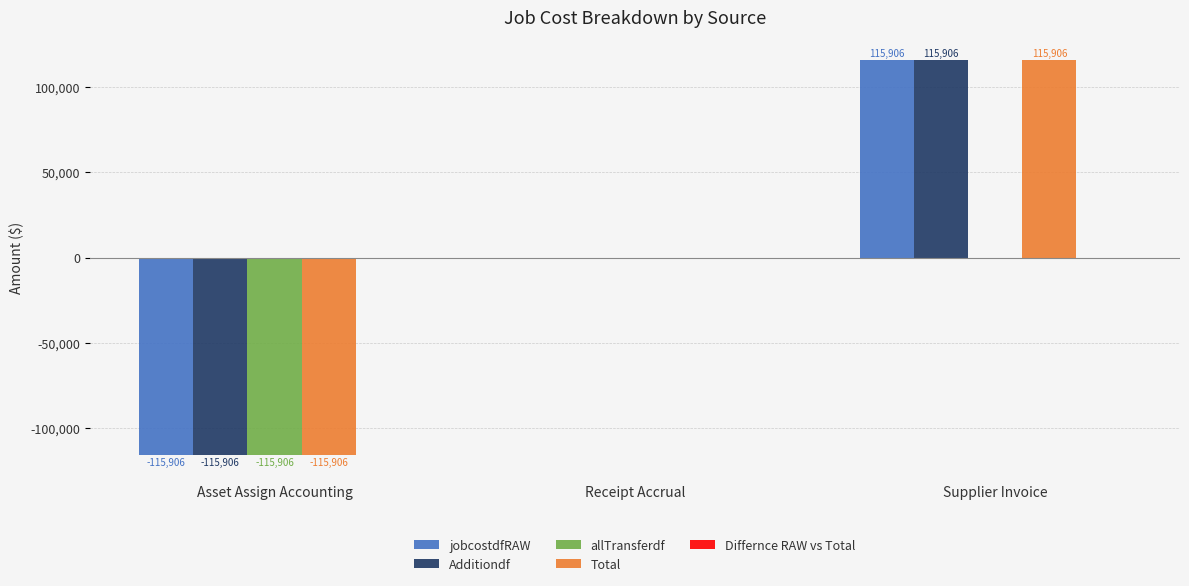

What is the total value across all series at Supplier Invoice?

347717.5